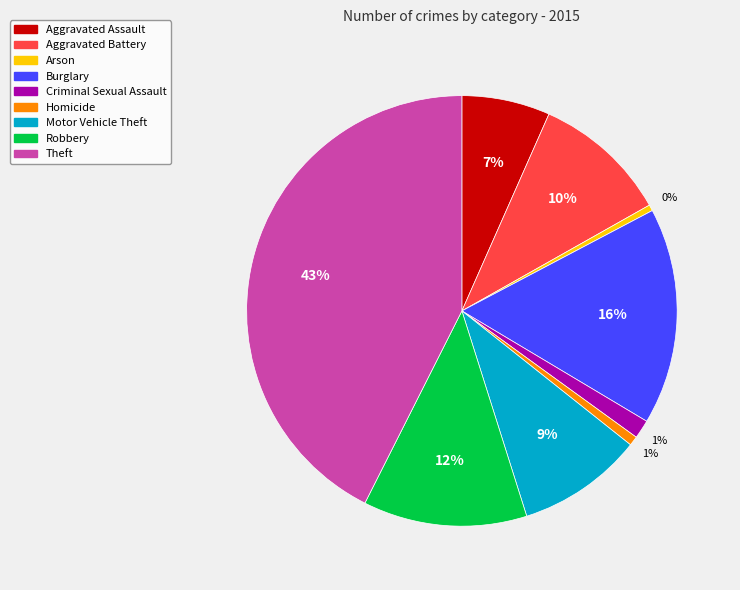

Combined, do Aggravated Battery and Robbery account for over 50%?

No